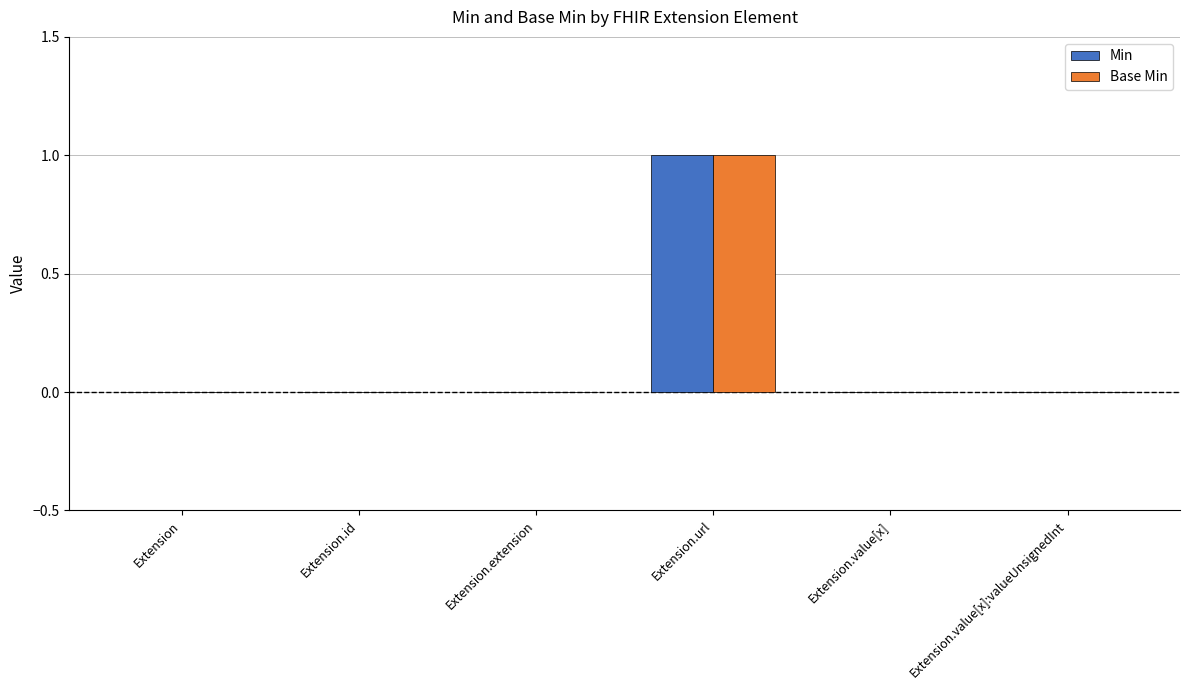

At which category is the sum across all series the highest?

Extension.url